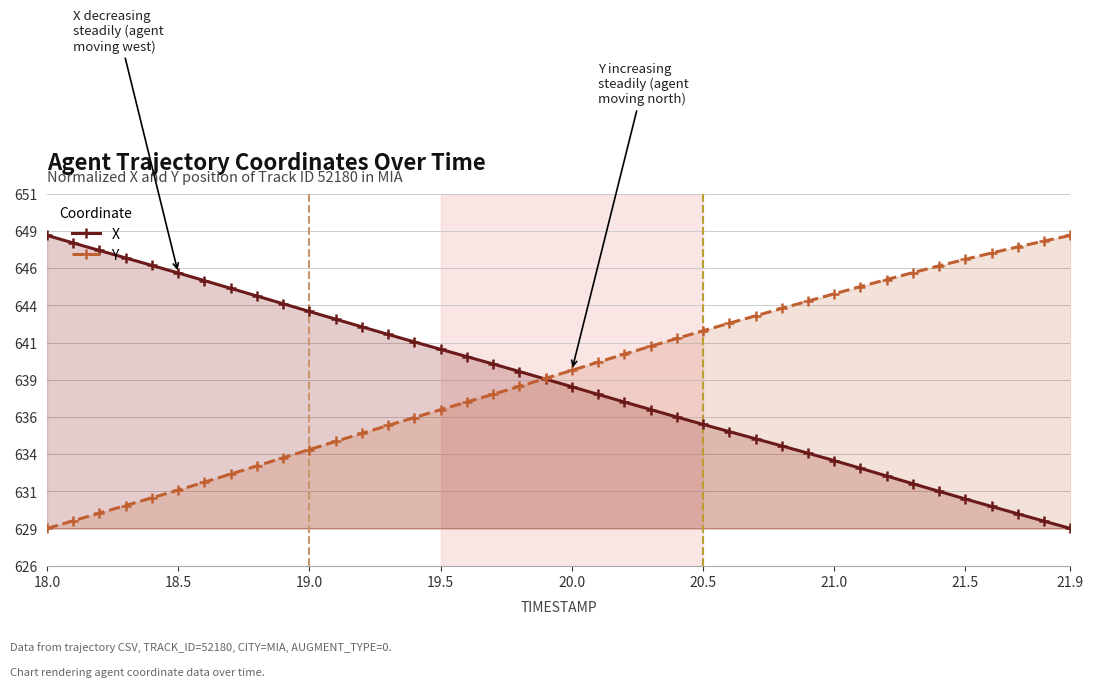

What are all the series names shown in the legend?

X, Y